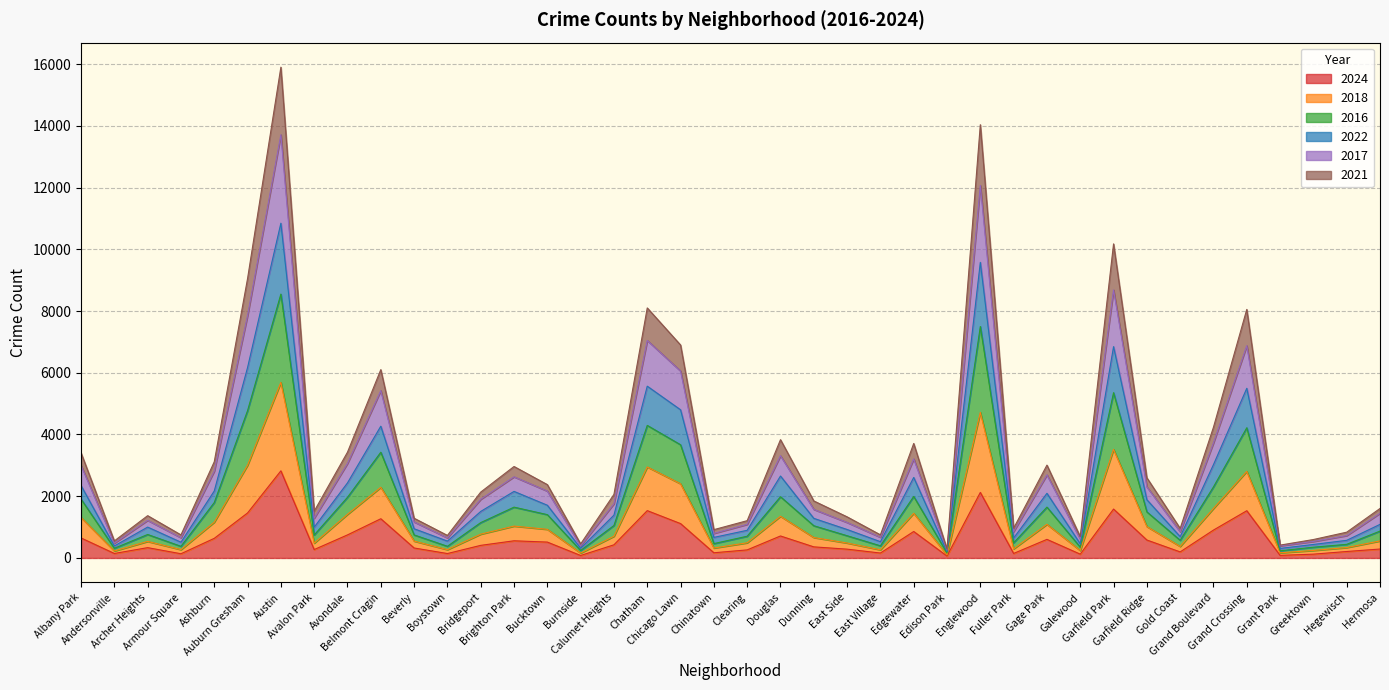

Does the chart have visible grid lines?

Yes